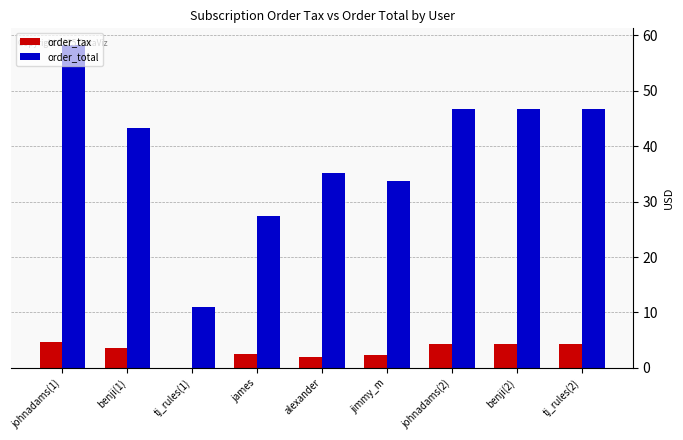

How many data points does each series have?

9